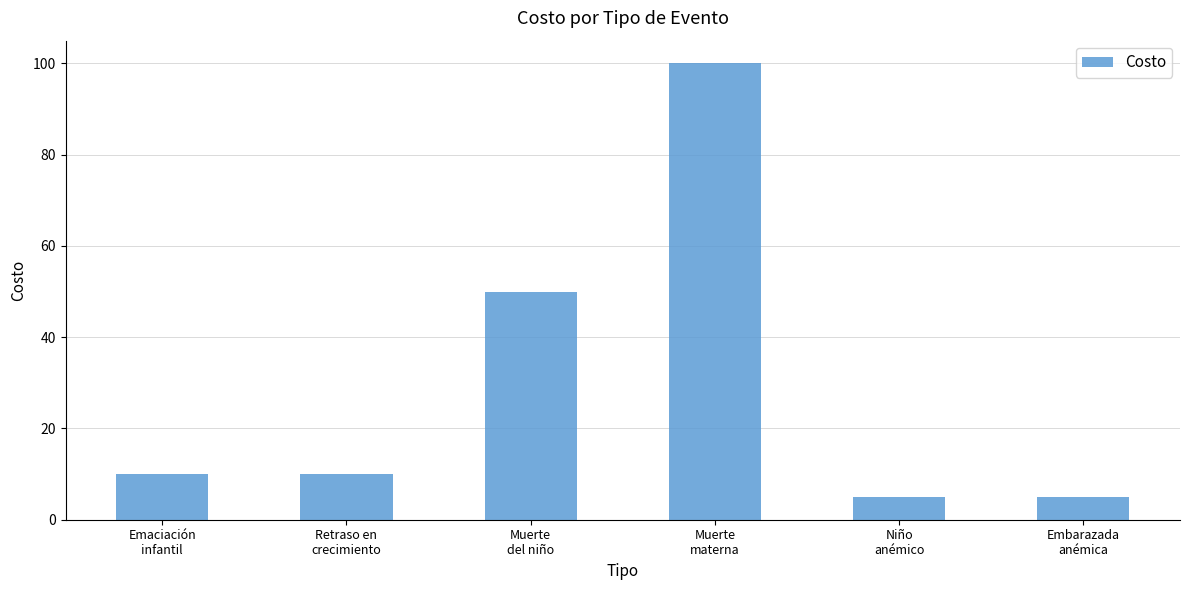

Reading right to left, what are all the values shown in this chart?

5	5	100	50	10	10